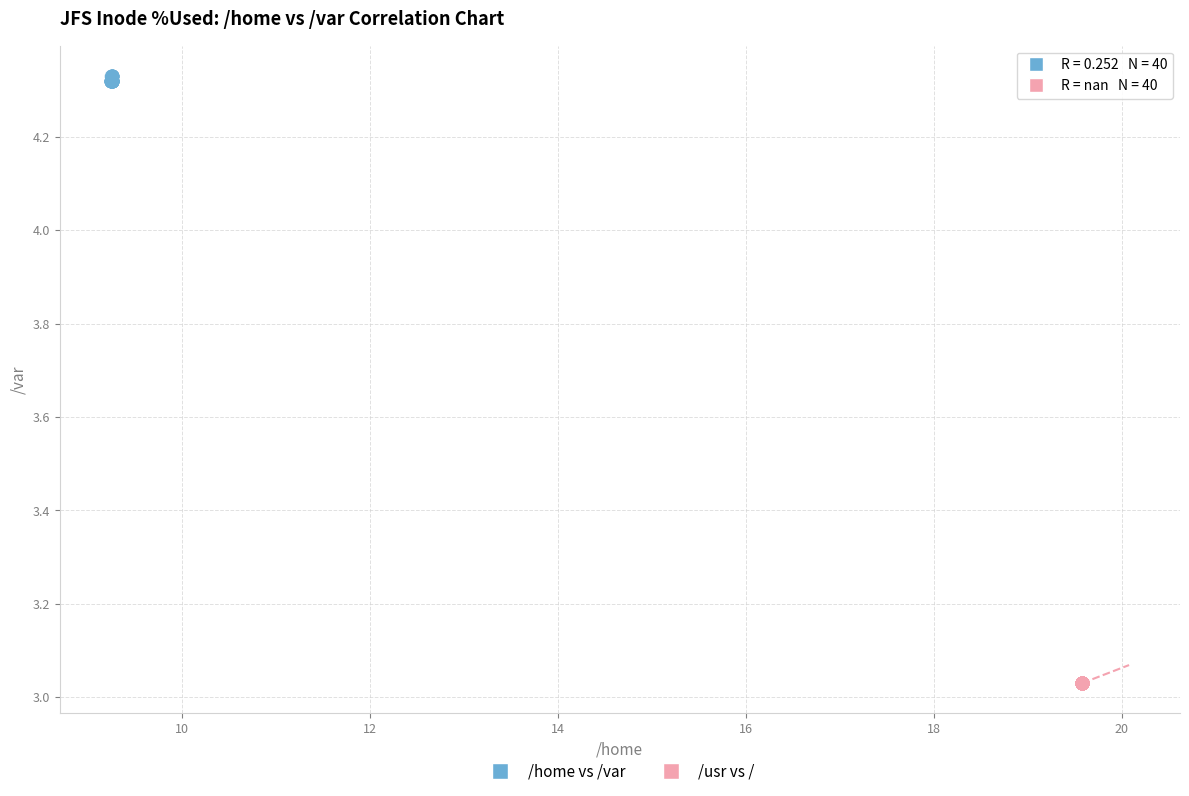

Which series reaches the maximum Y coordinate?

/home vs /var